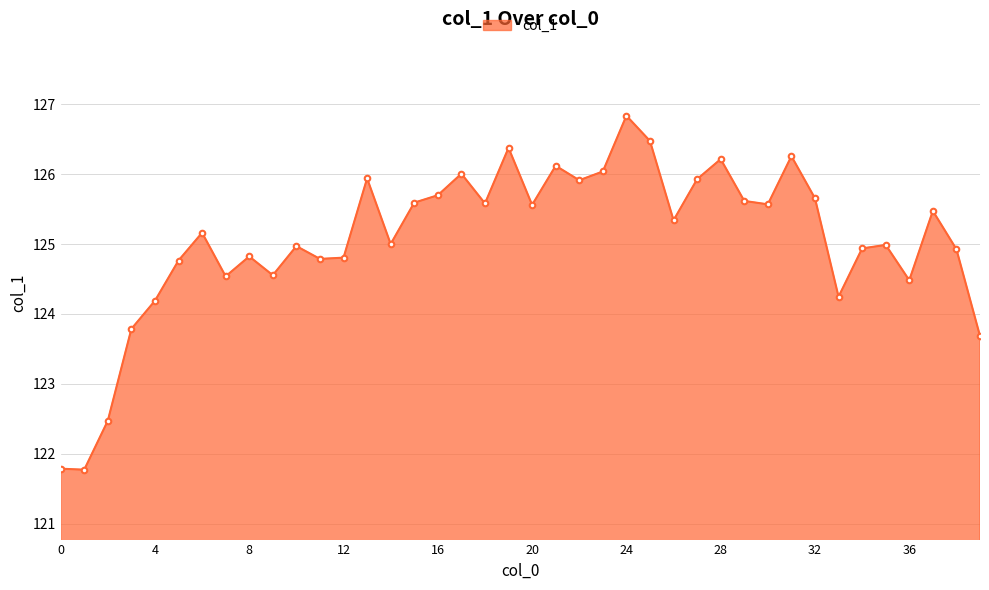

What is the value of the 38th point from the left?

125.5